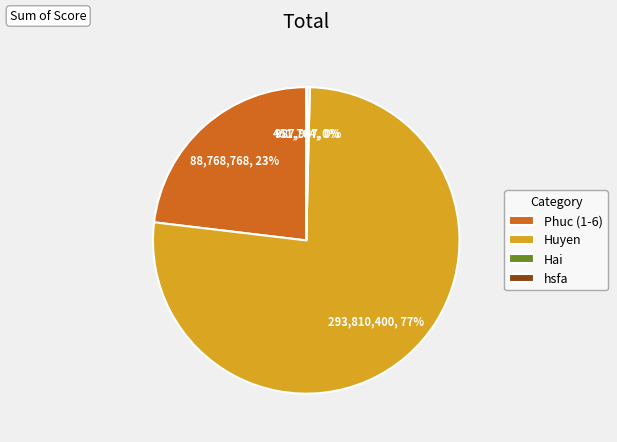

Which category has the biggest portion of the pie?

Huyen